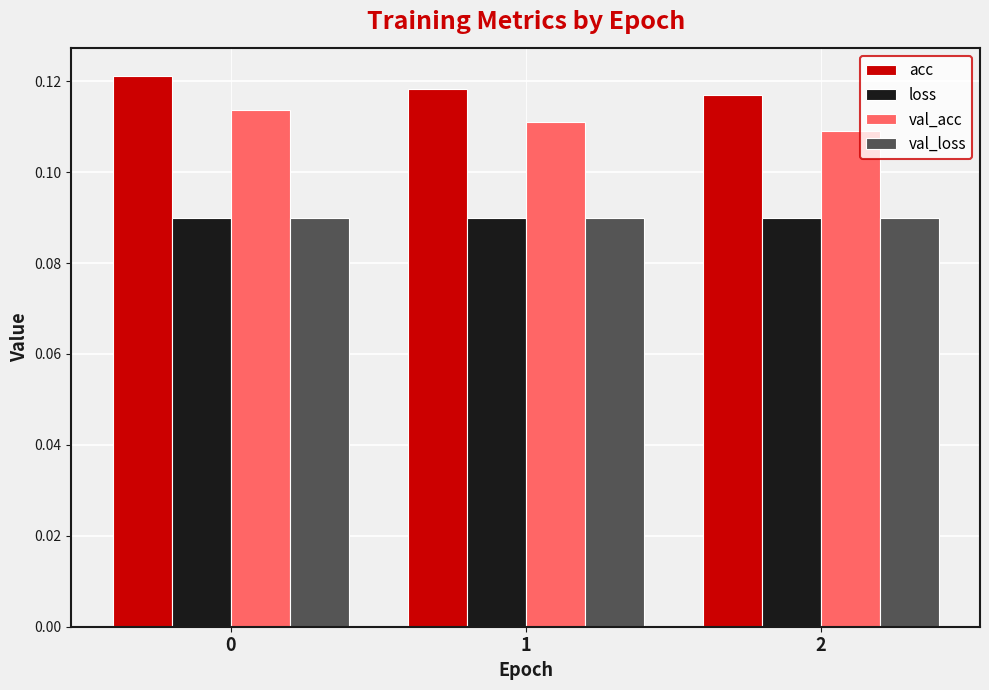

Count the val_acc values in the range 0 to 1.

3